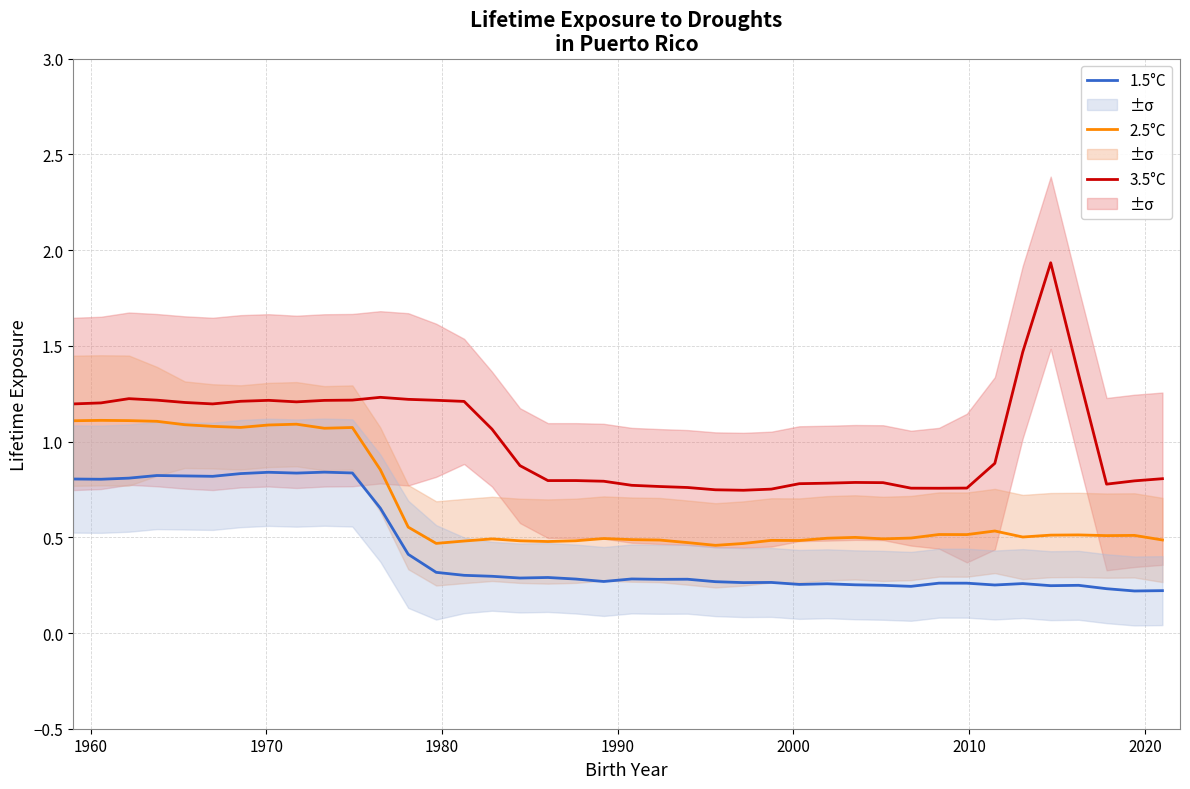

How many interior local valleys does the 3.5°C series have?

6